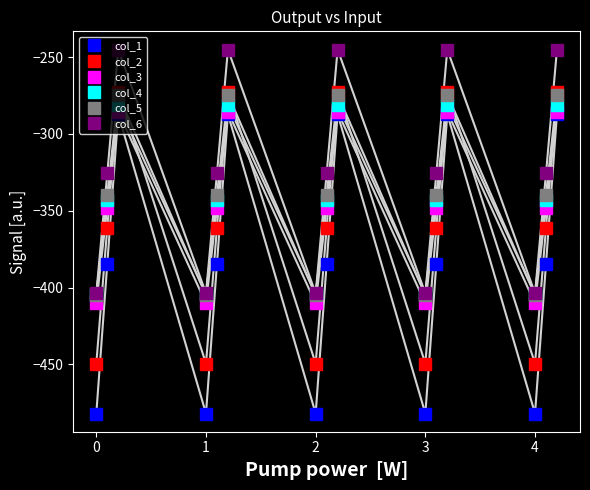

What is the maximum value shown in the chart?

-245.0